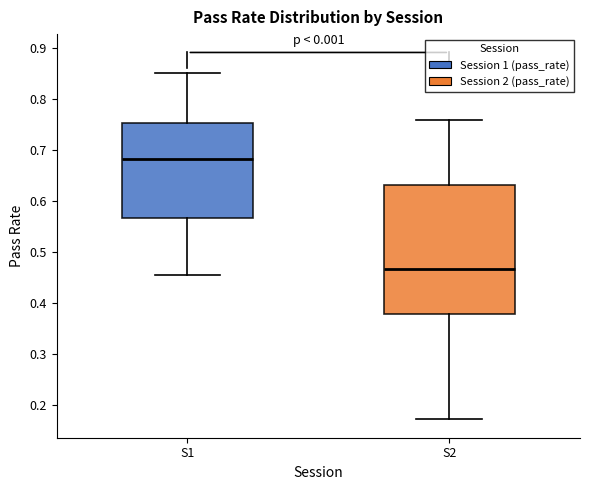

Which box has the highest median line?

S1